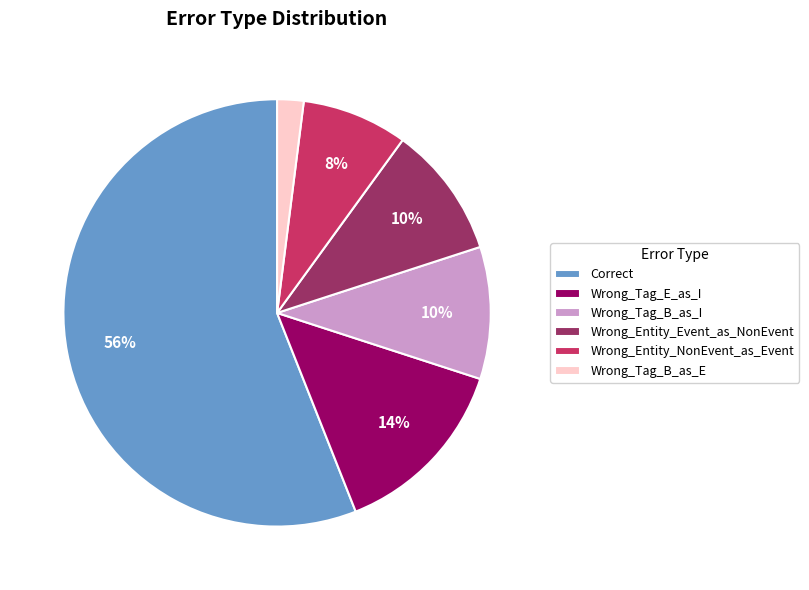

How many segments does this pie chart have?

6